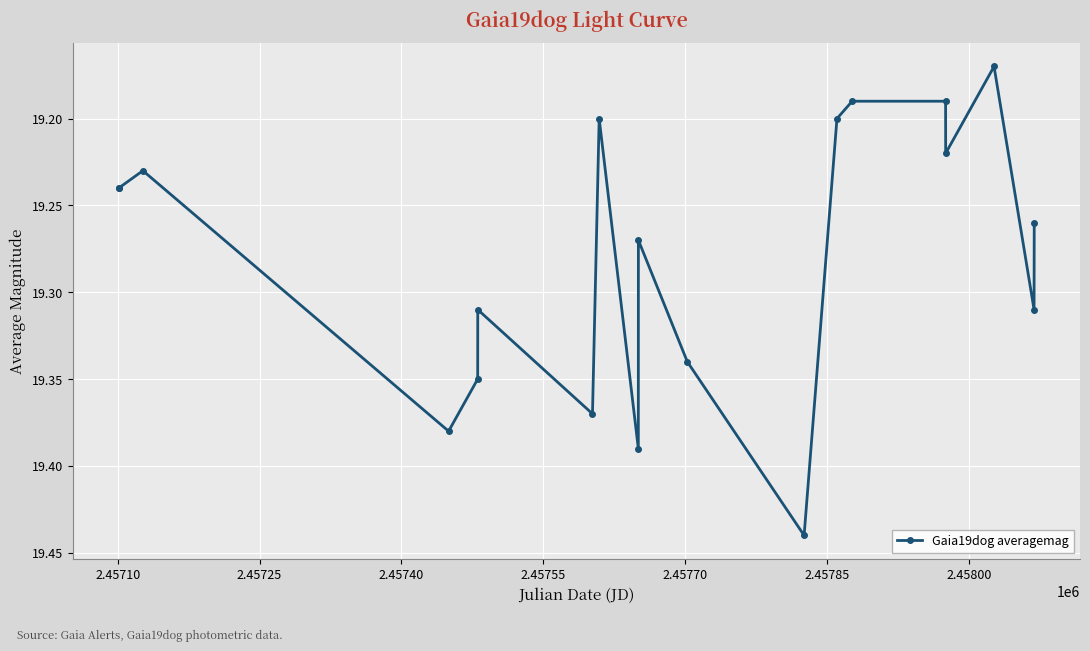

What is the difference between the maximum and minimum values?

0.3